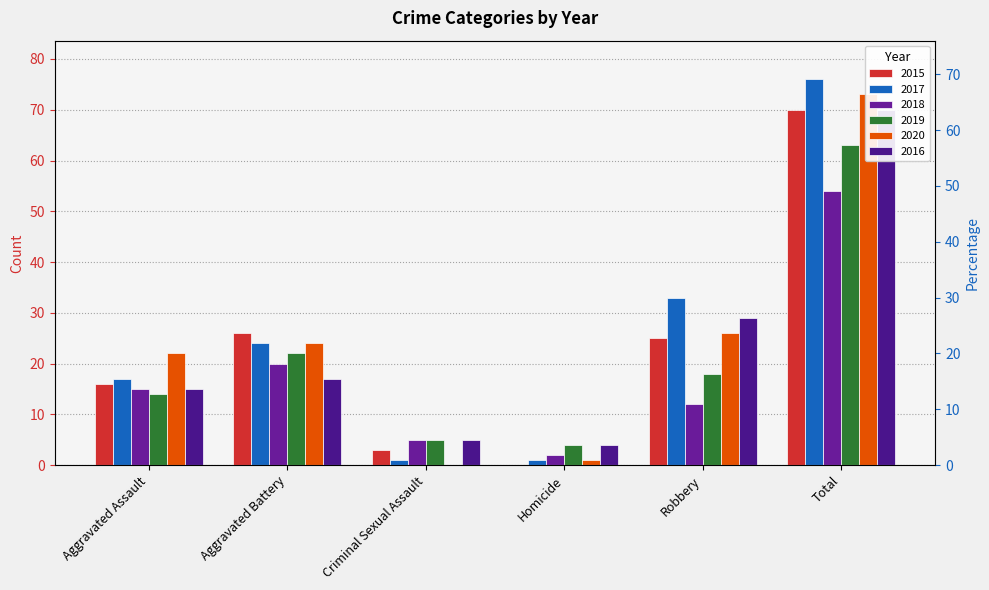

What are all the series names shown in the legend?

2015, 2017, 2018, 2019, 2020, 2016